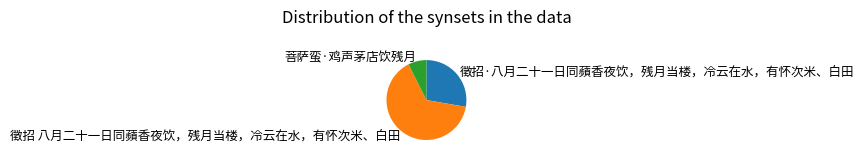

What is the ratio of the value at 菩萨蛮·鸡声茅店饮残月 to the value at 徵招·八月二十一日同蘋香夜饮，残月当楼，冷云在水，有怀次米、白田?

0.3